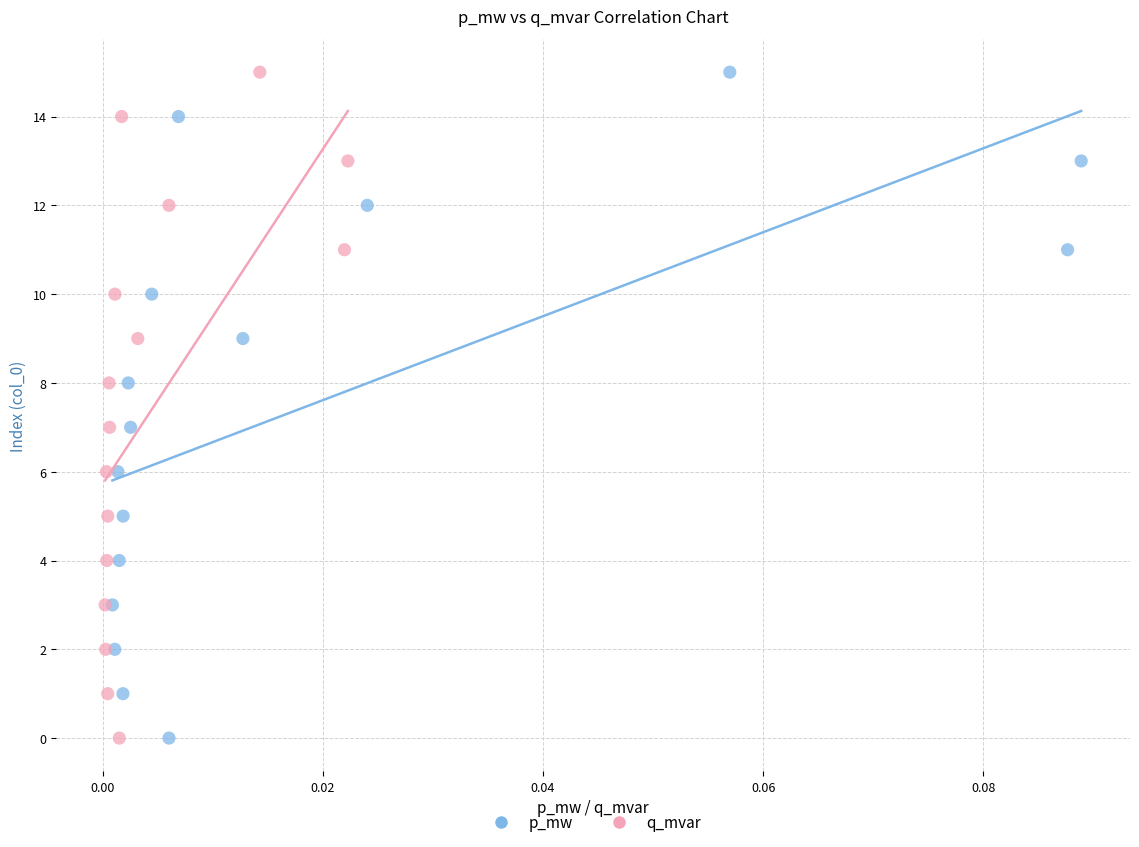

What are all the series names shown in the legend?

p_mw, q_mvar